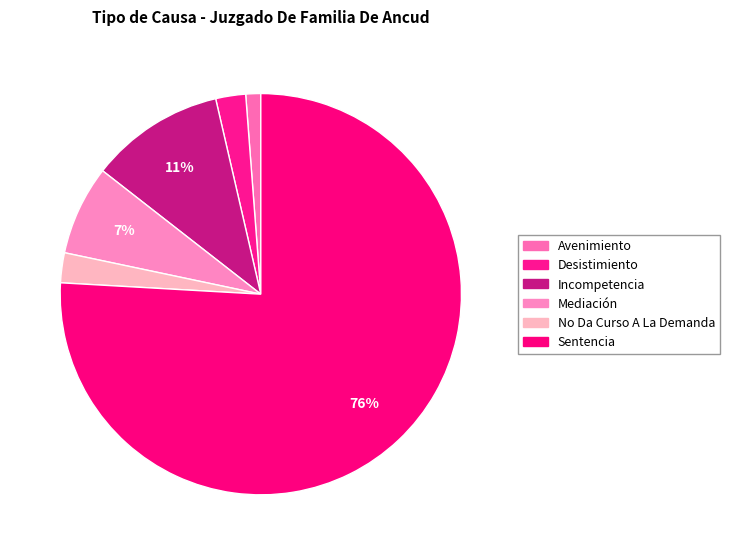

How many segments does this pie chart have?

6